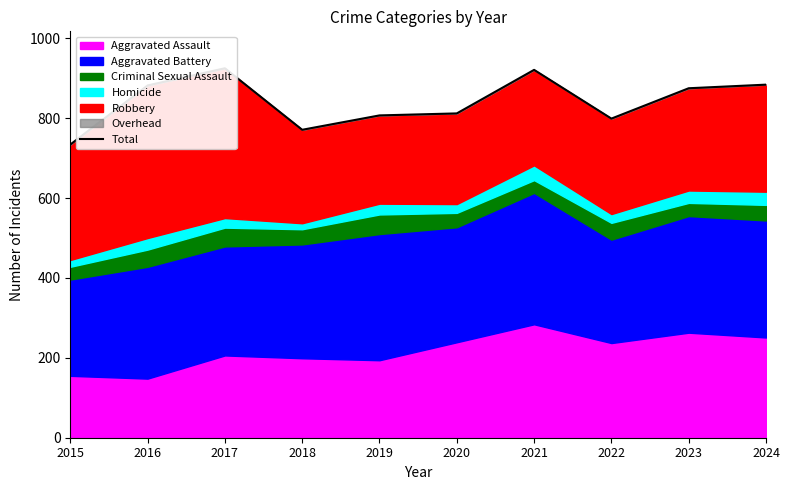

What is the difference between the values at 2022 and 2016?

83